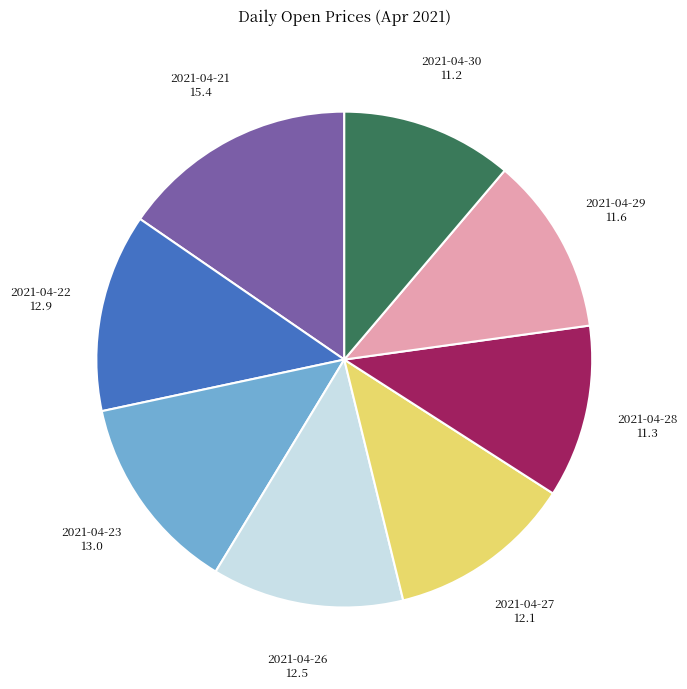

Does any single category account for the majority?

No